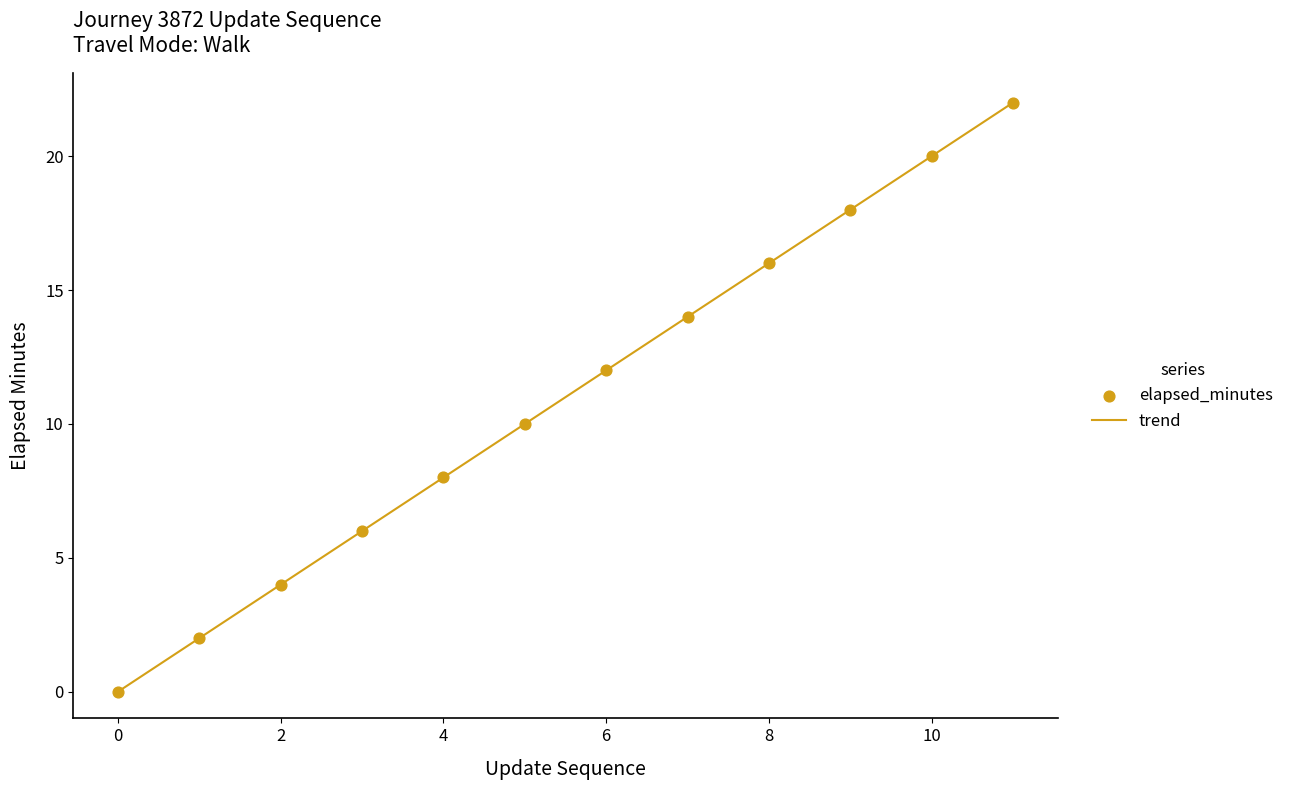

What is the maximum value shown in the chart?

22.0